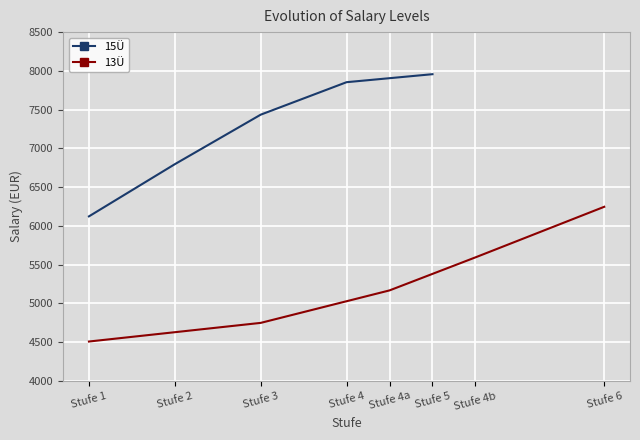

At which label does 15Ü reach its minimum?

Stufe 1